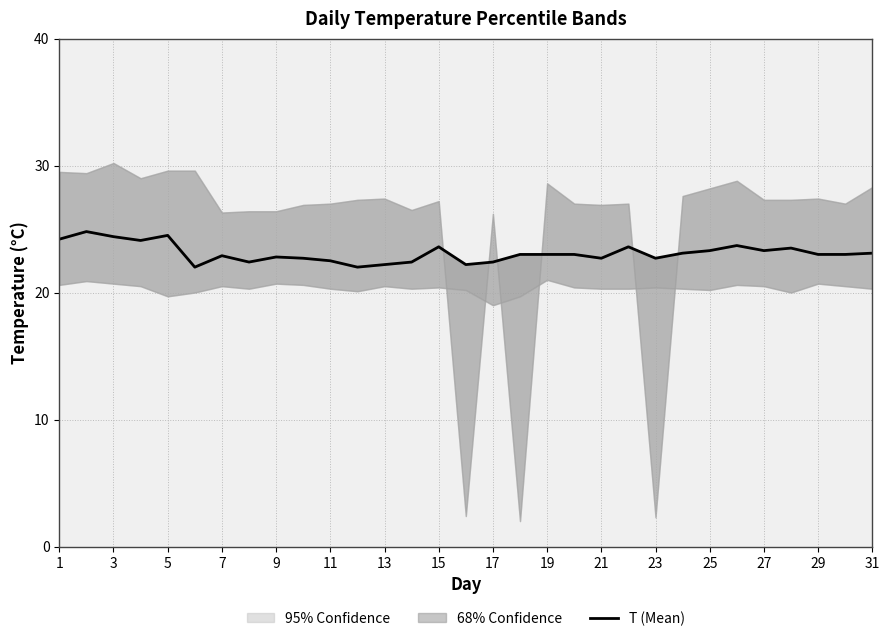

How many interior local peaks (higher than both neighbors) does the data have?

8